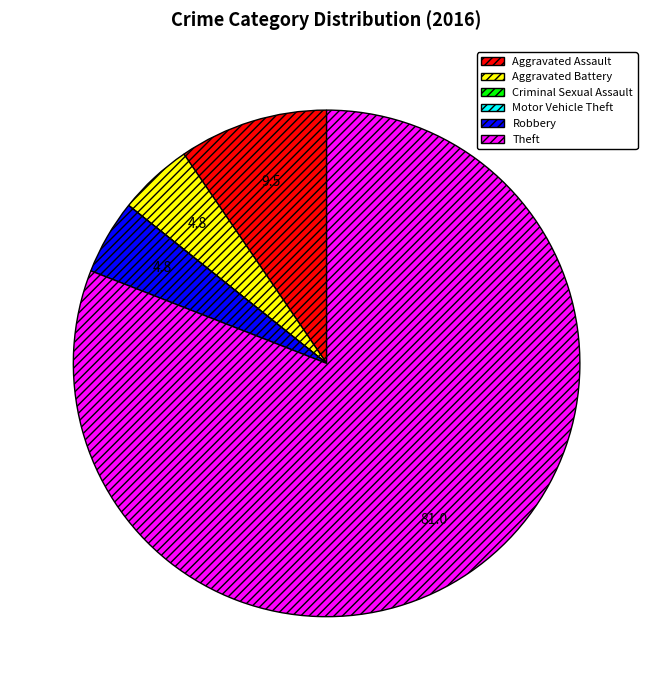

The Aggravated Assault slice represents 2% of the pie. True or false?

False